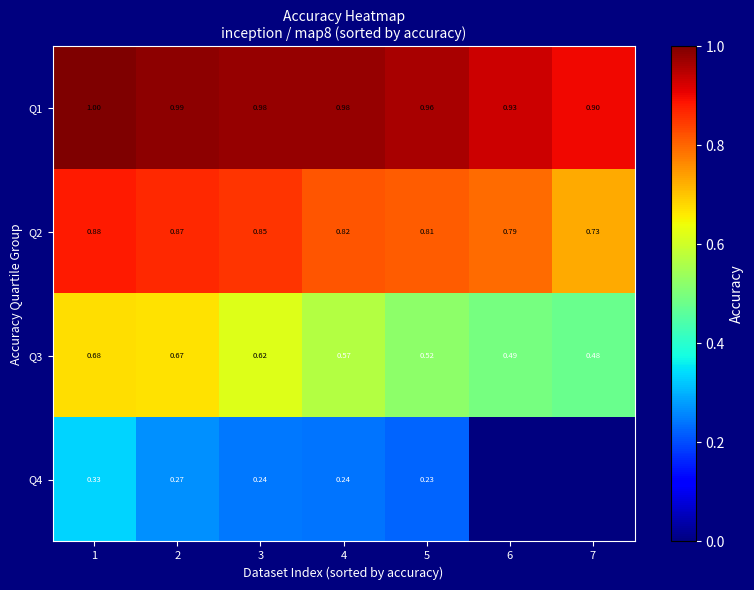

Which series changed the most between 3 and 6?

Q3